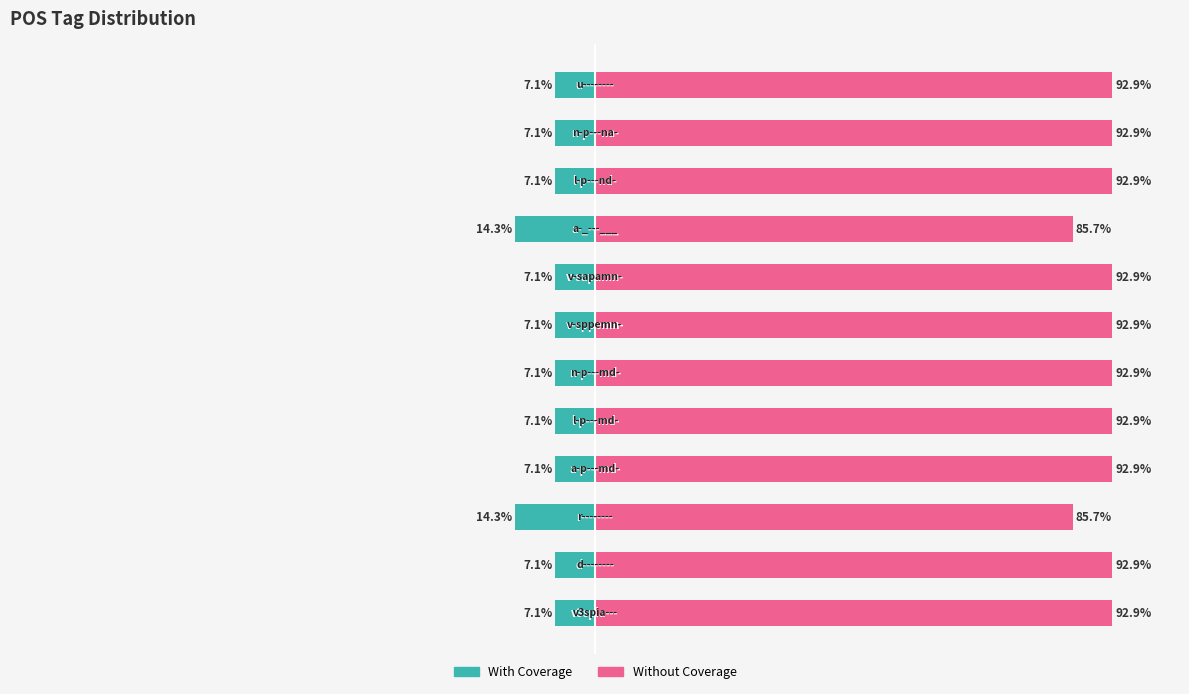

What is the average value of the Without Coverage series?

91.7